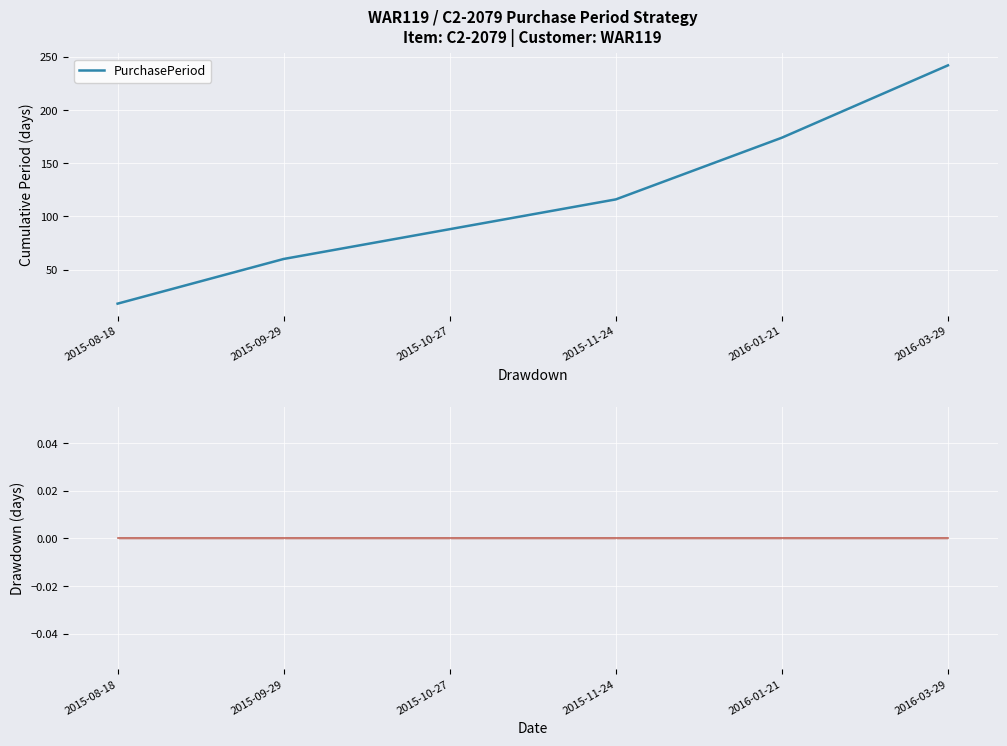

List the labels in order of value, smallest first.

2015-08-18, 2015-09-29, 2015-10-27, 2015-11-24, 2016-01-21, 2016-03-29